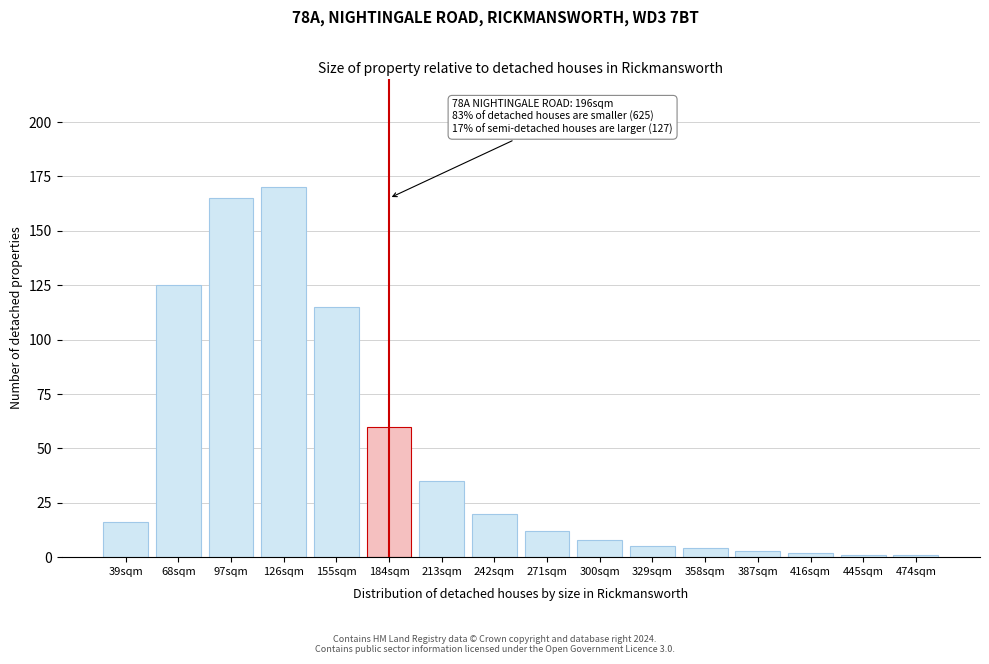

Reading right to left, extract all data points from this chart.

1	1	2	3	4	5	8	12	20	35	60	115	170	165	125	16